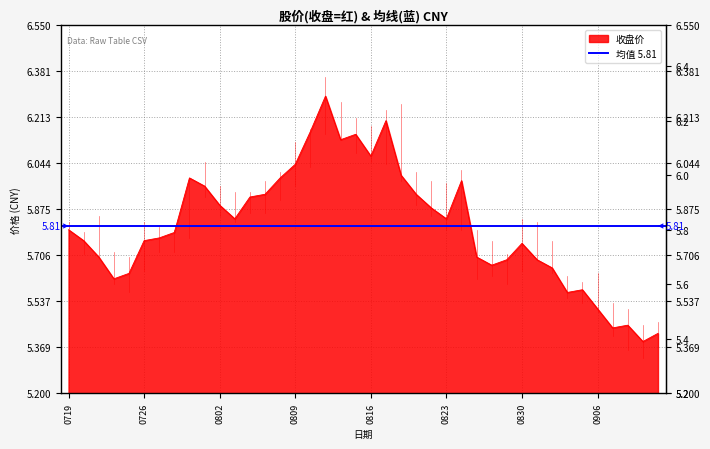

How many categories are shown in the chart?

40